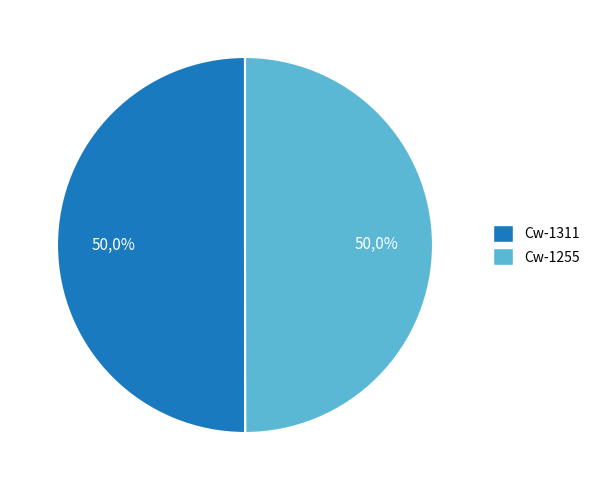

Count the number of slices in the pie.

2